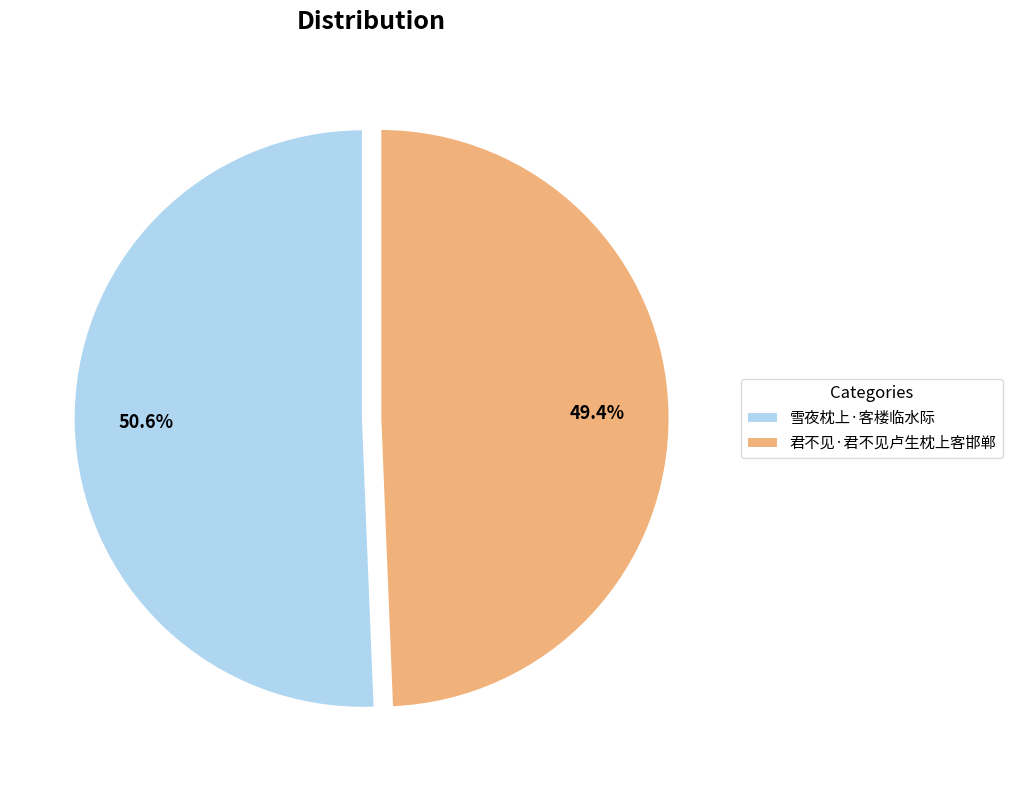

Is it true that 雪夜枕上·客楼临水际 is 60% of the pie?

False